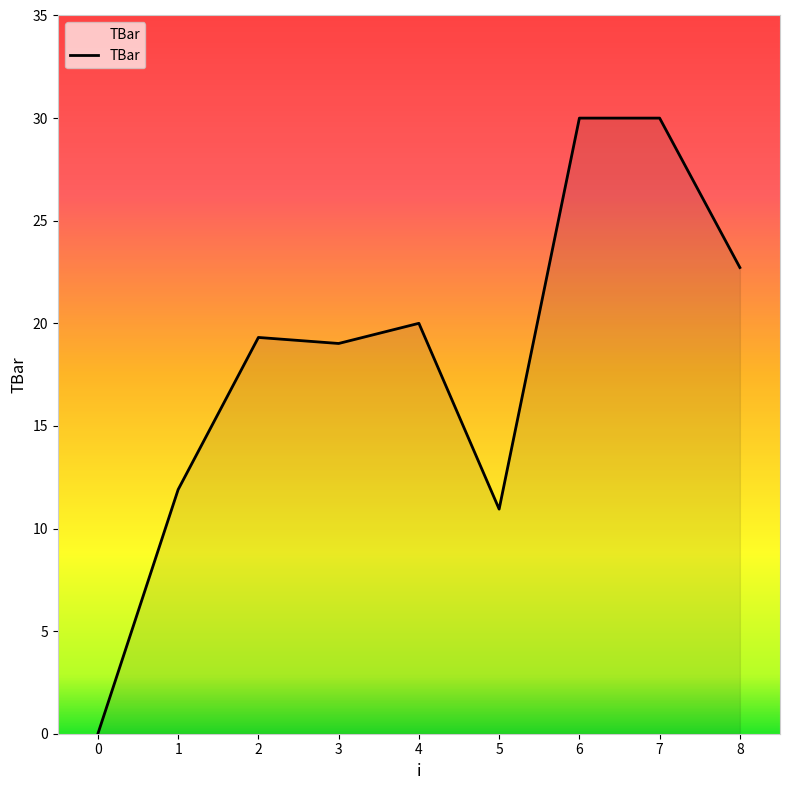

Does the chart have visible grid lines?

No